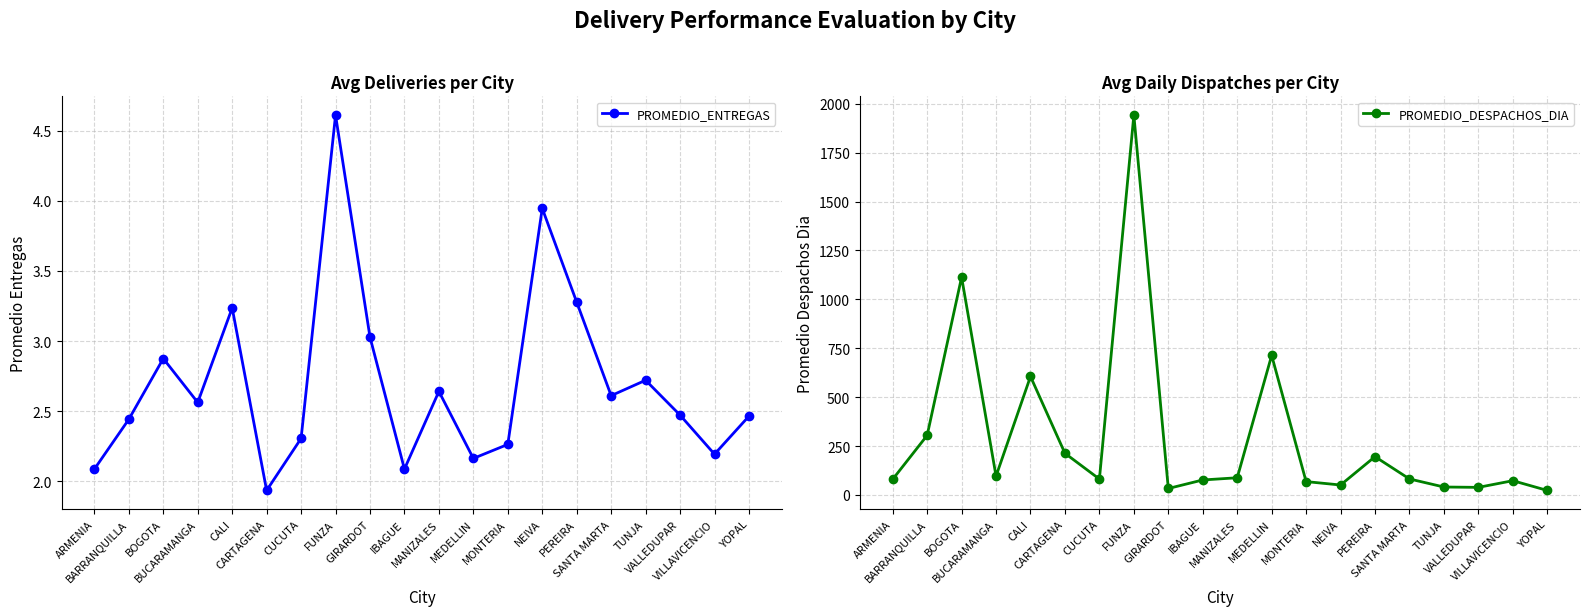

What is the maximum value shown in the chart?

1942.2